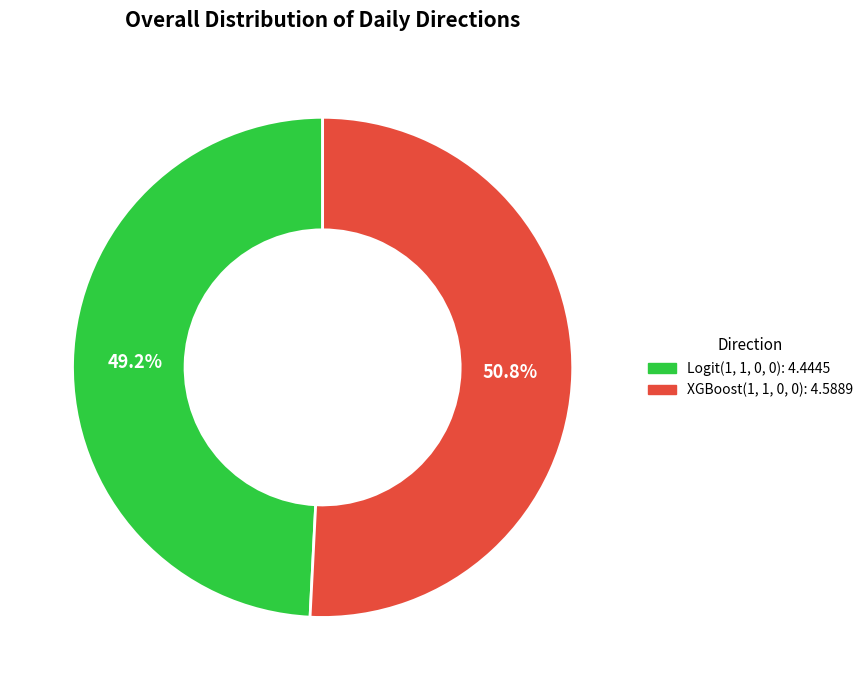

Is XGBoost(1, 1, 0, 0) the majority of the pie?

Yes